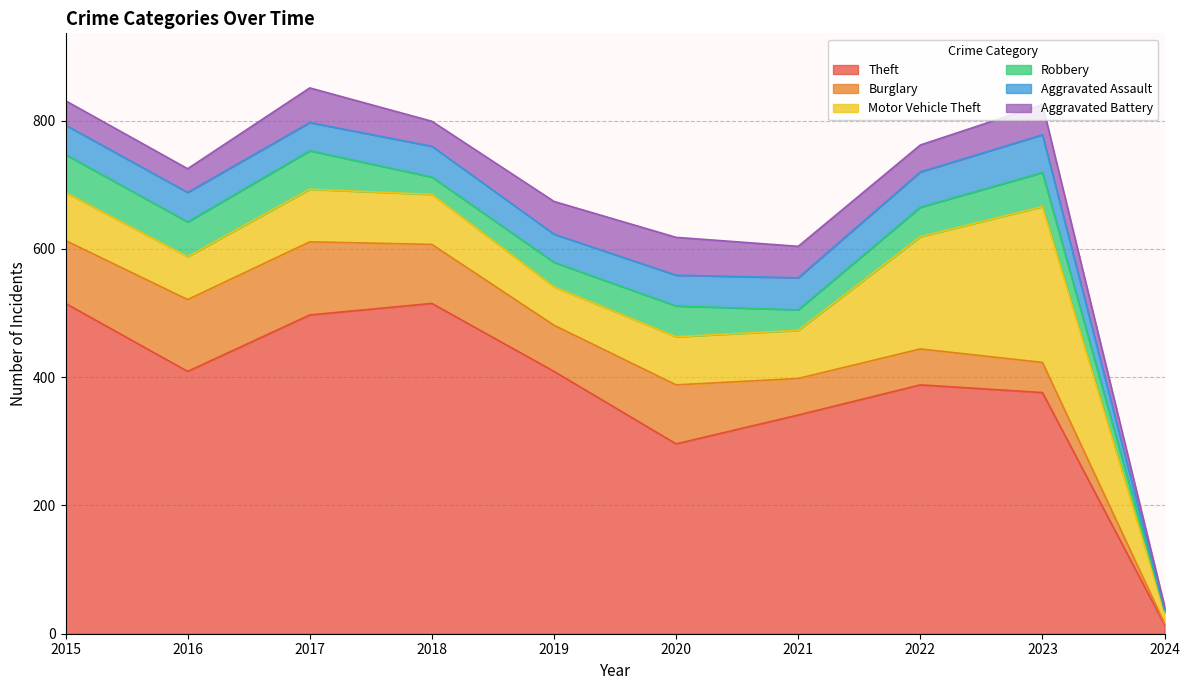

What is the total value across all series at 2022?

762